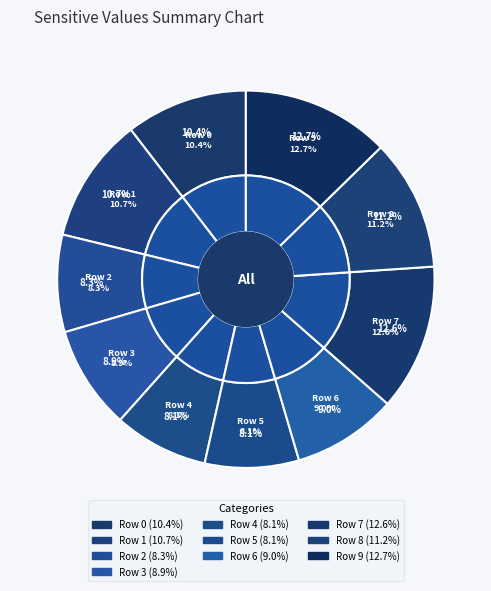

What is the smallest slice in the pie chart?

Row 5